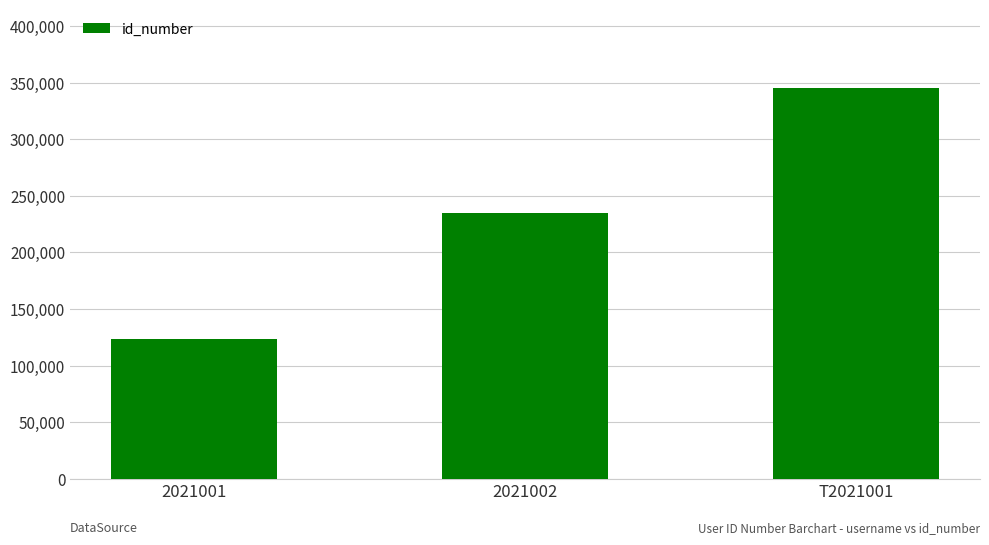

The value at 2021001 is 123456. True or false?

True